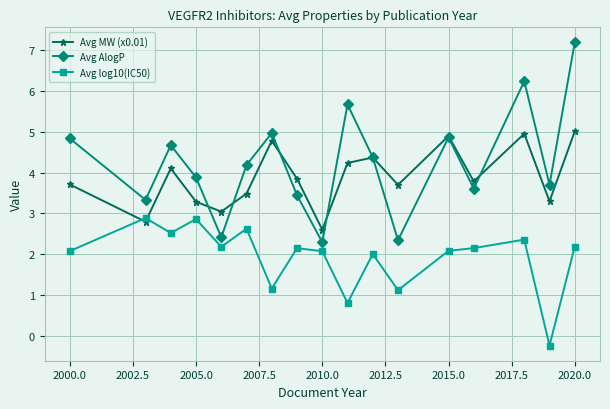

Which series has the widest spread of values?

Avg AlogP